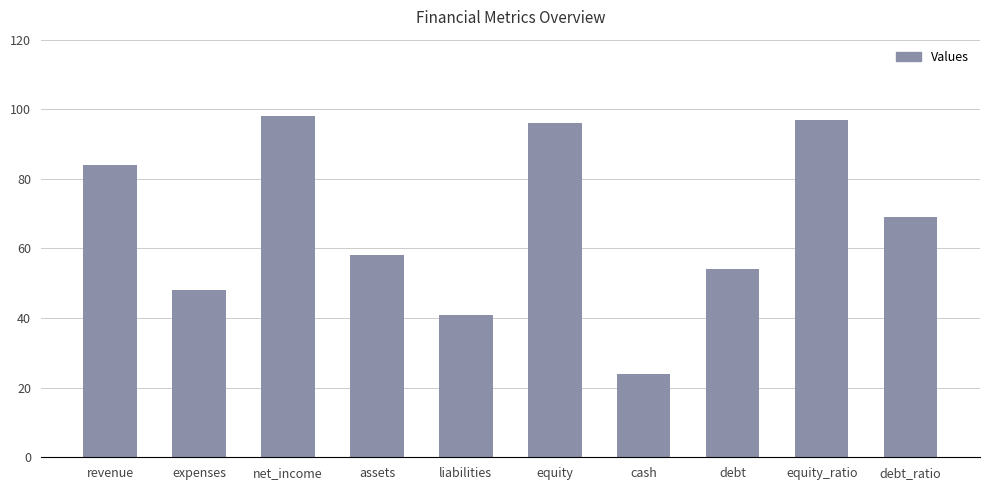

Read the value at equity_ratio.

97